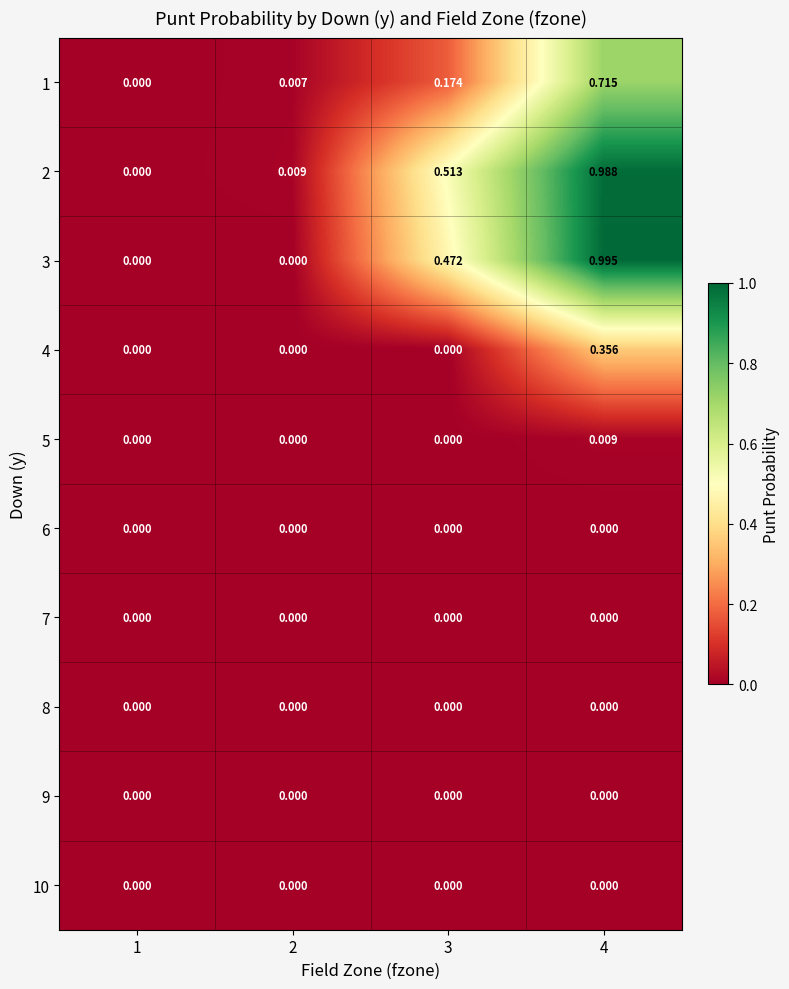

What is the greatest value displayed?

1.0